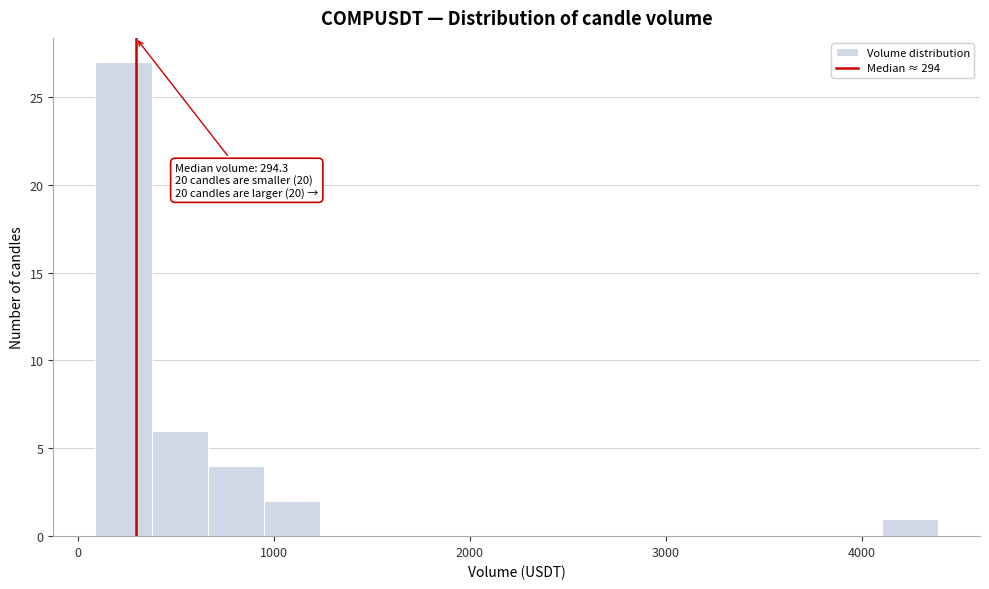

Read against the x-axis, roughly where is the centre of the tallest bar?

200